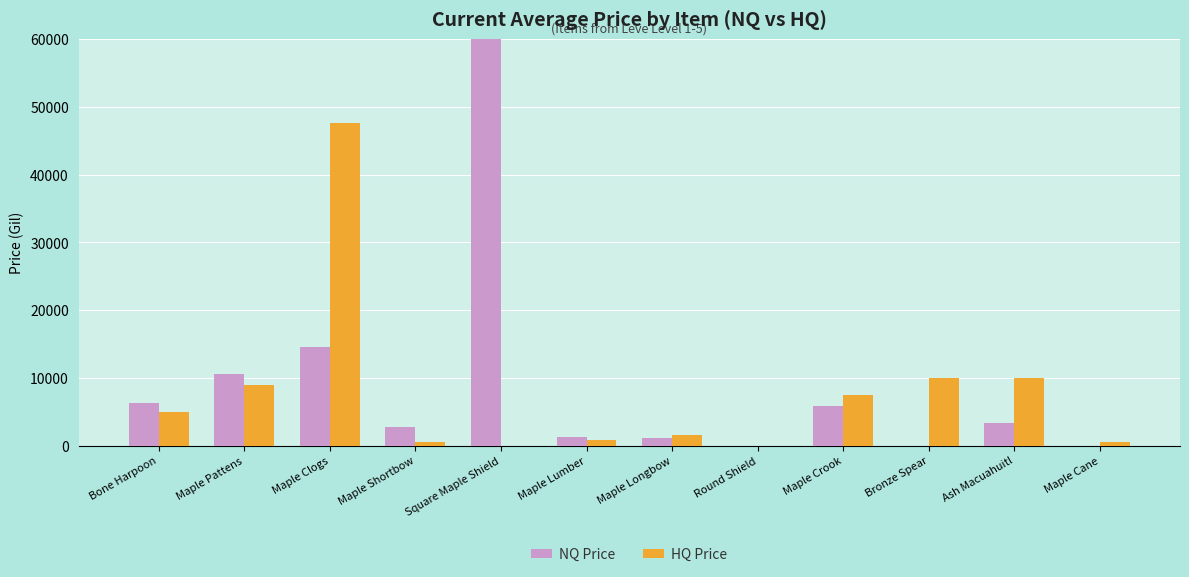

List the series in order of their overall mean, lowest first.

HQ Price, NQ Price